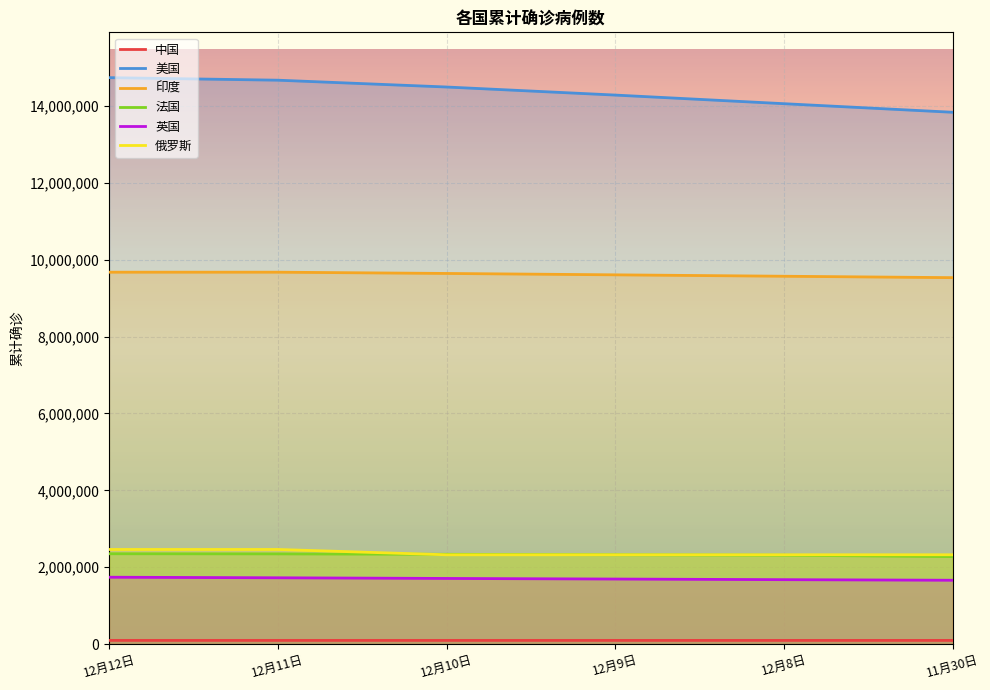

Count the 俄罗斯 values in the range 2322056 to 2460770.

6